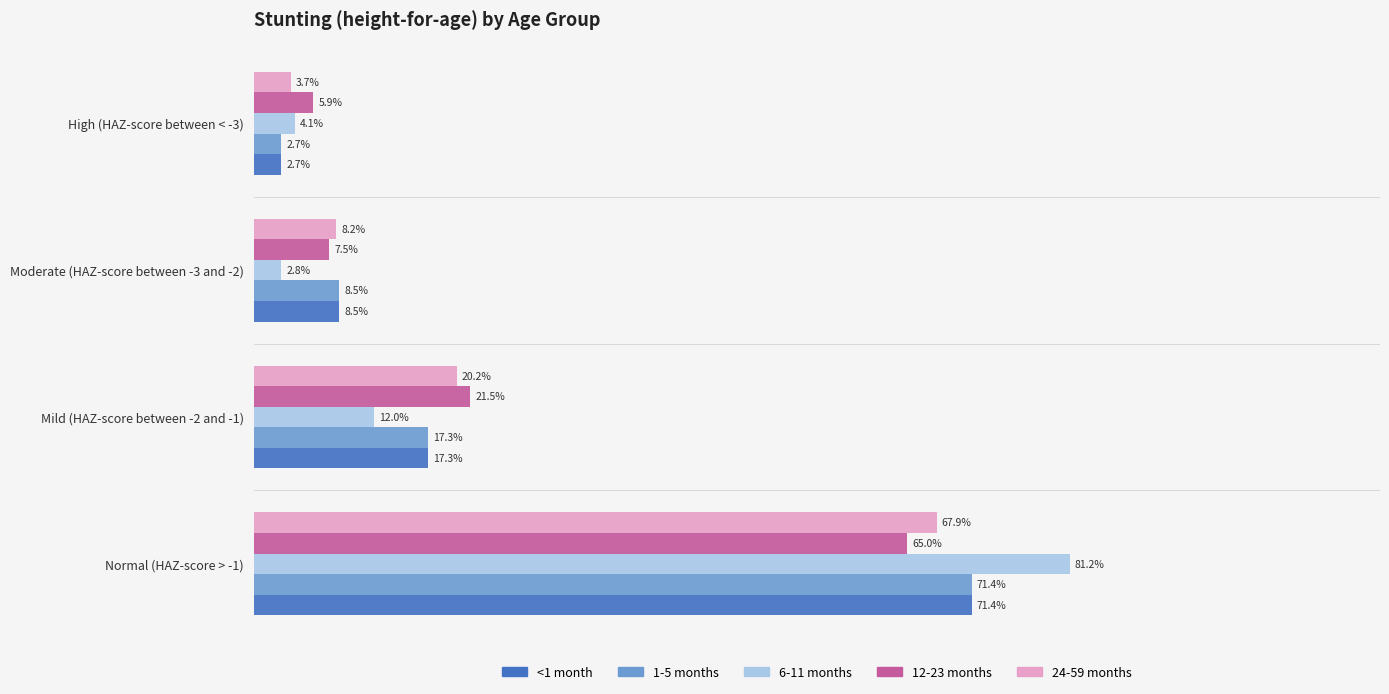

What are all the series names shown in the legend?

<1 month, 1-5 months, 6-11 months, 12-23 months, 24-59 months